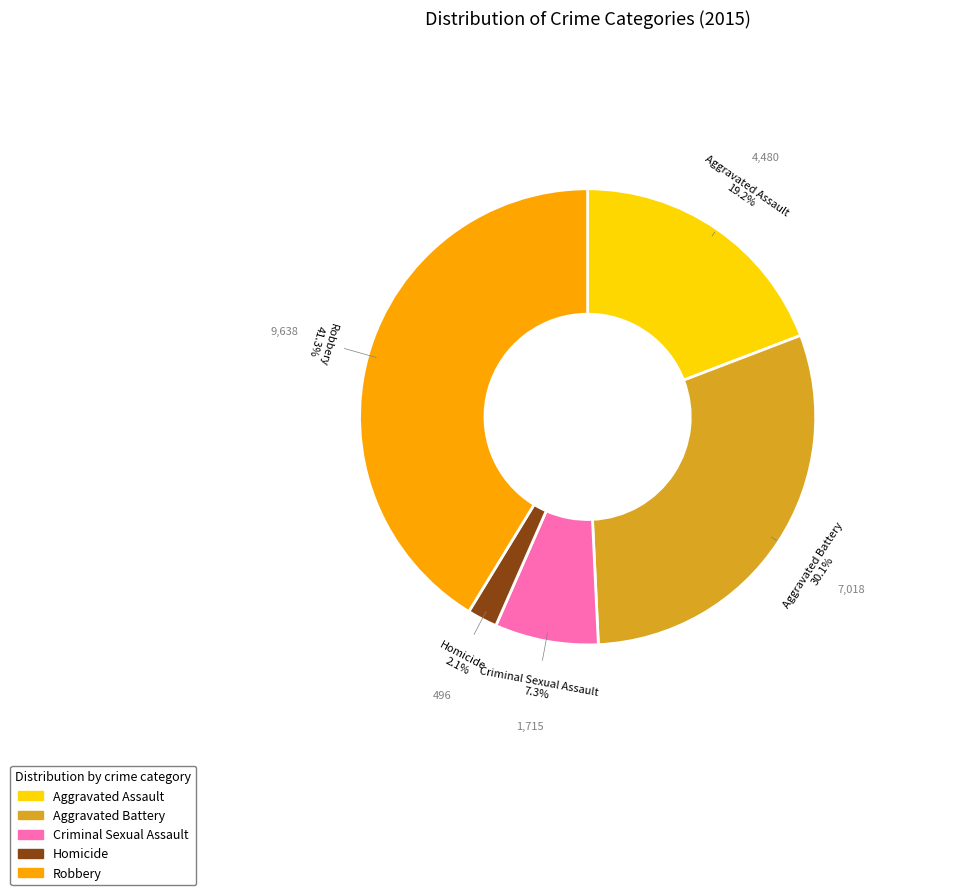

Which has a higher value, Criminal Sexual Assault or Homicide?

Criminal Sexual Assault